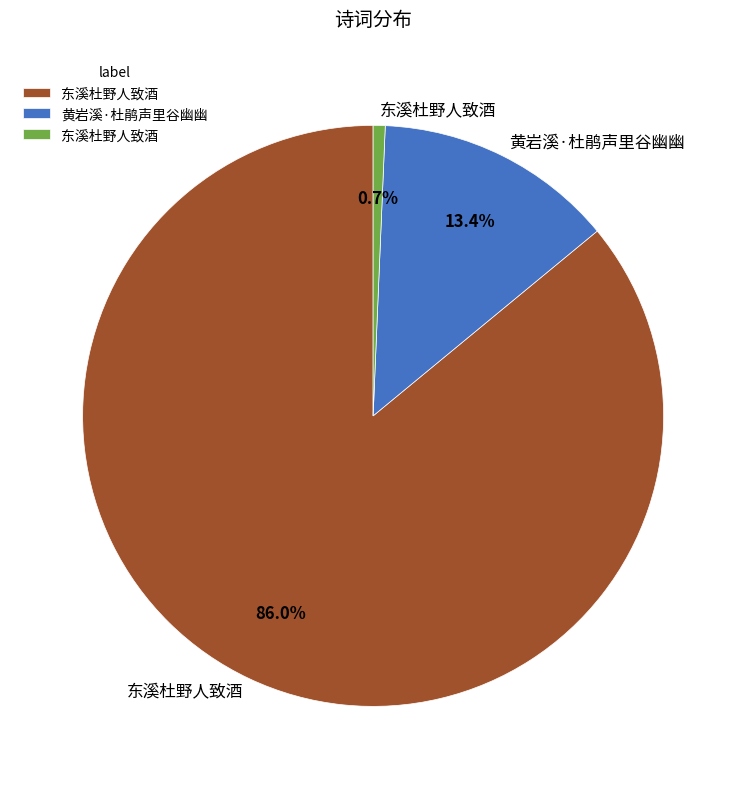

Does any single category account for the majority?

Yes